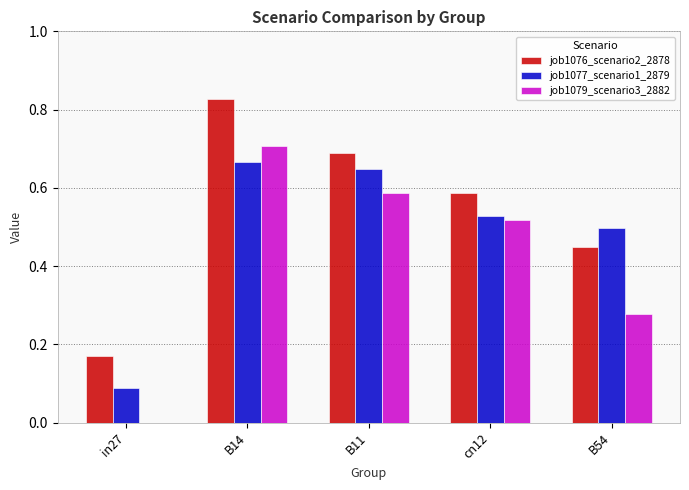

At which category does the chart reach its peak across all series?

B14